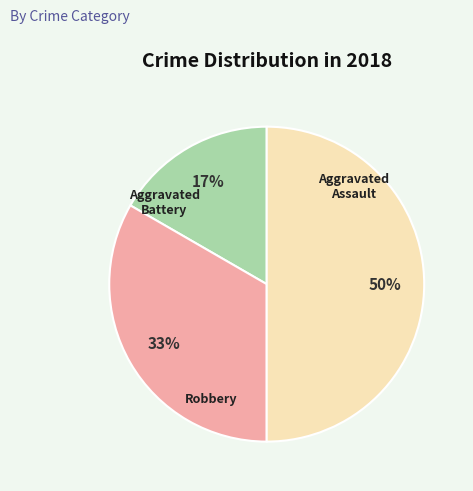

To the nearest percent, what is the difference between the largest and smallest slice percentages?

33%